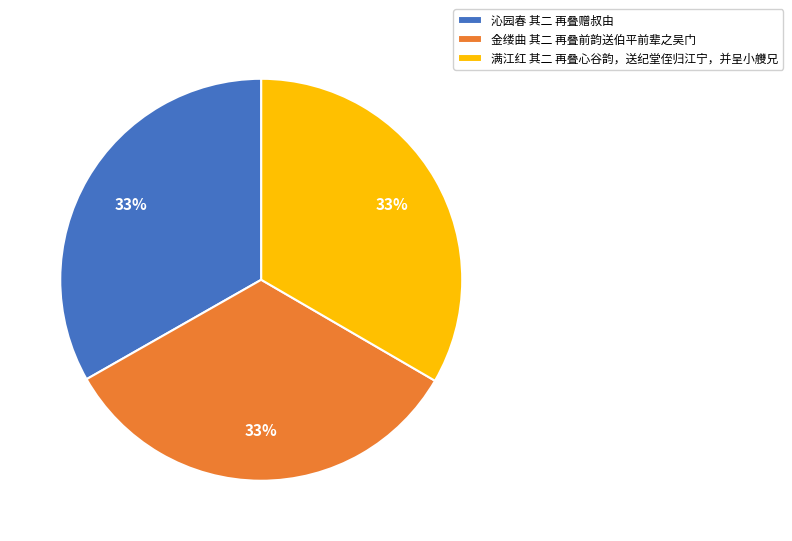

The 沁园春 其二 再叠赠叔由 slice represents 20% of the pie. True or false?

False